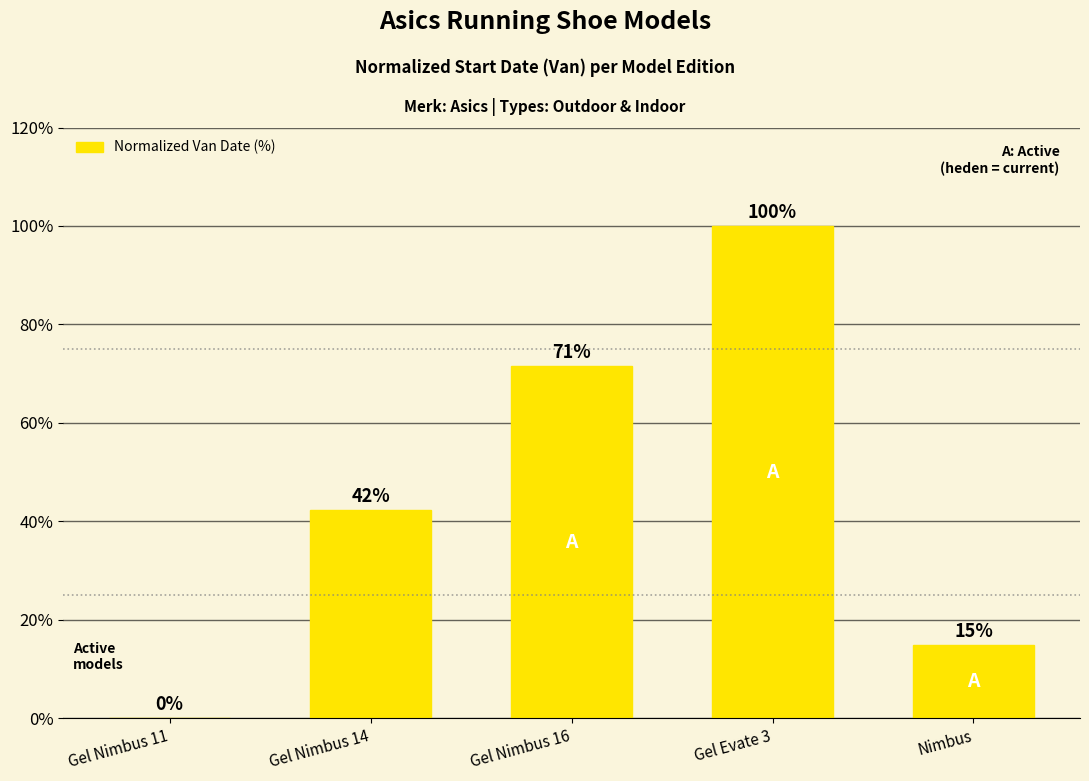

At which label is the value closest to 50?

Gel Nimbus 14